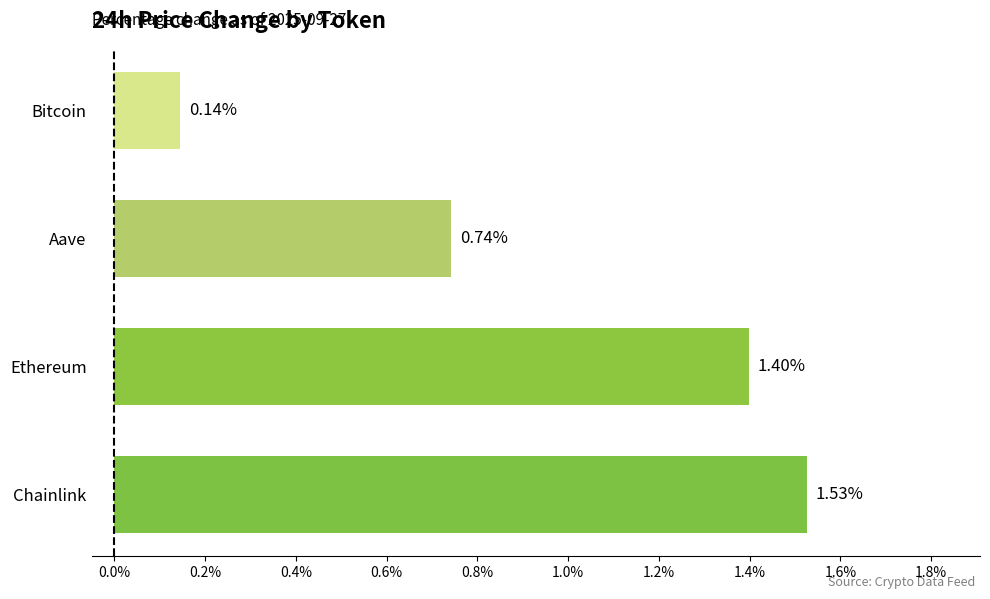

How many values are between 0 and 1?

2